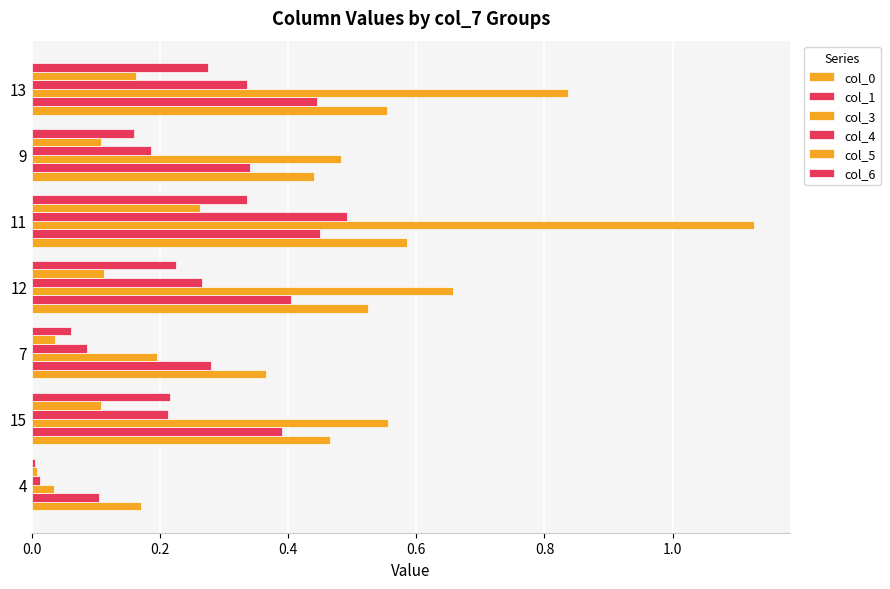

What is the average value of the col_6 series?

0.2